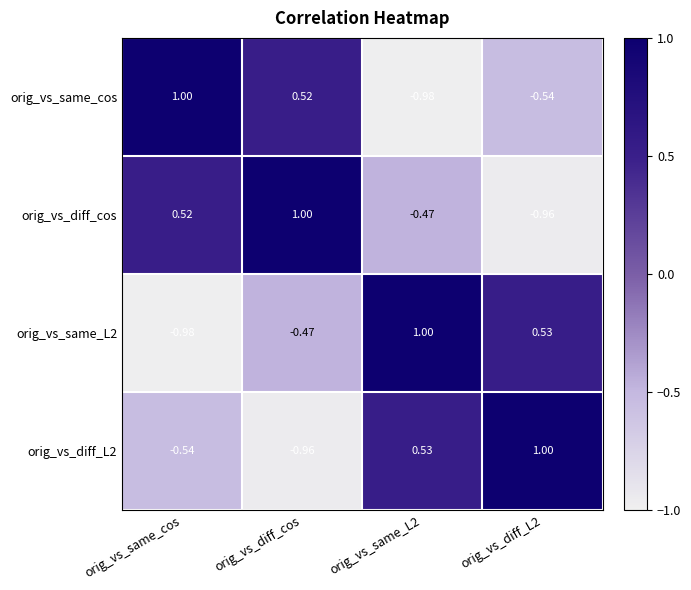

At which label does orig_vs_diff_L2 reach its minimum?

orig_vs_diff_cos